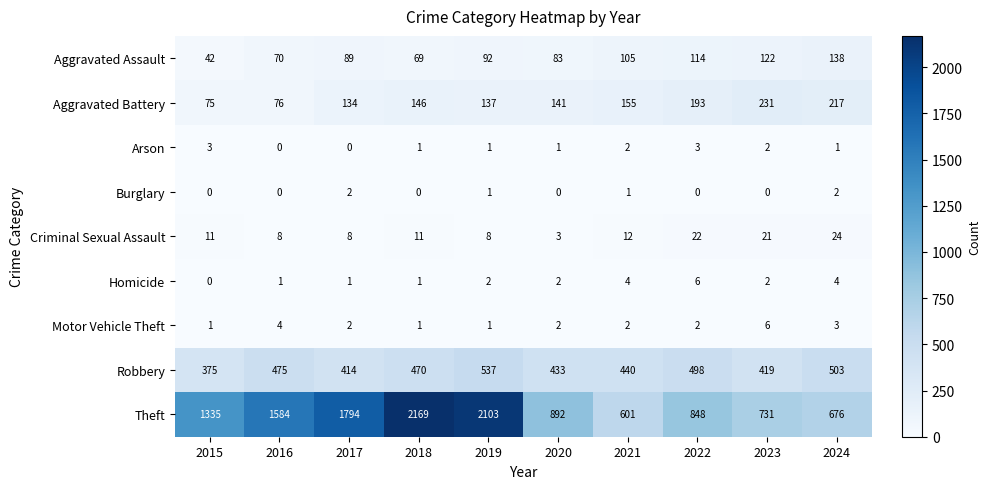

Which series has the largest total across all categories?

Theft